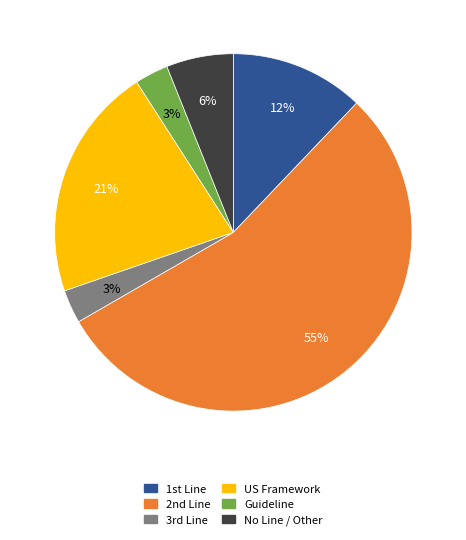

What is the largest slice in the pie chart?

2nd Line